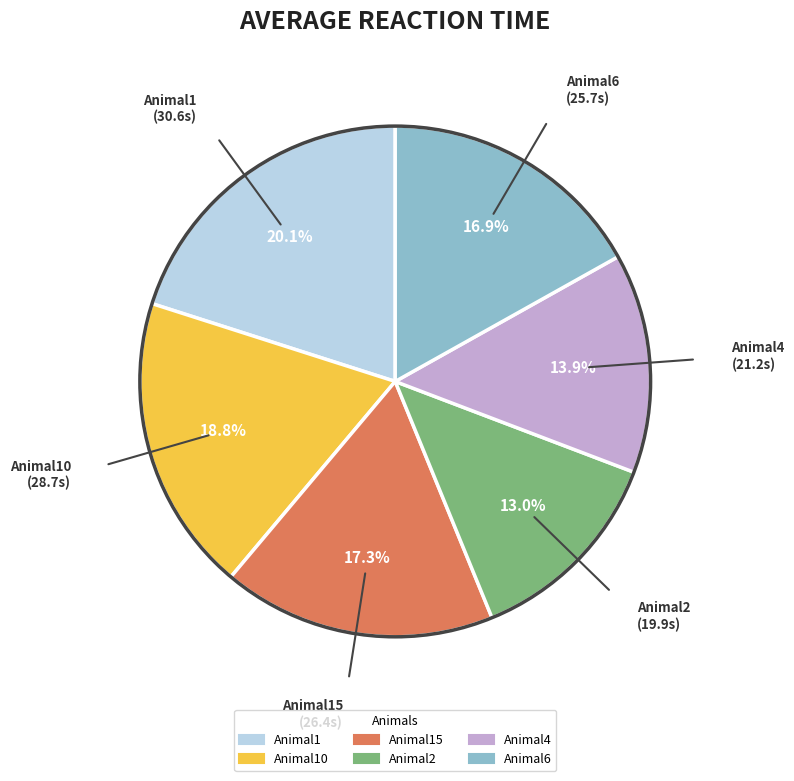

Is there any slice that represents more than half of the pie?

No